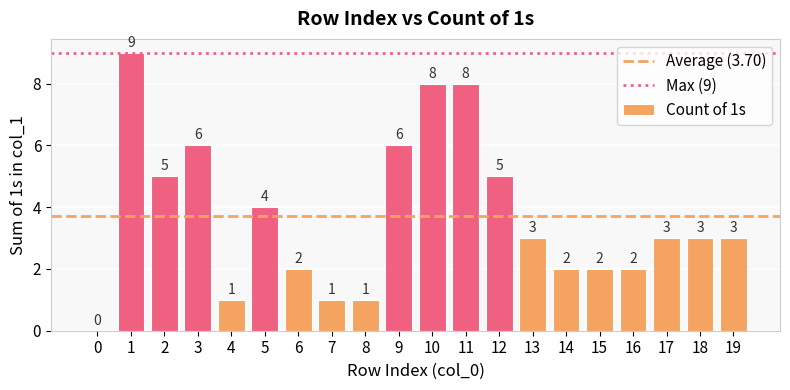

What is the approximate value at 14?

2